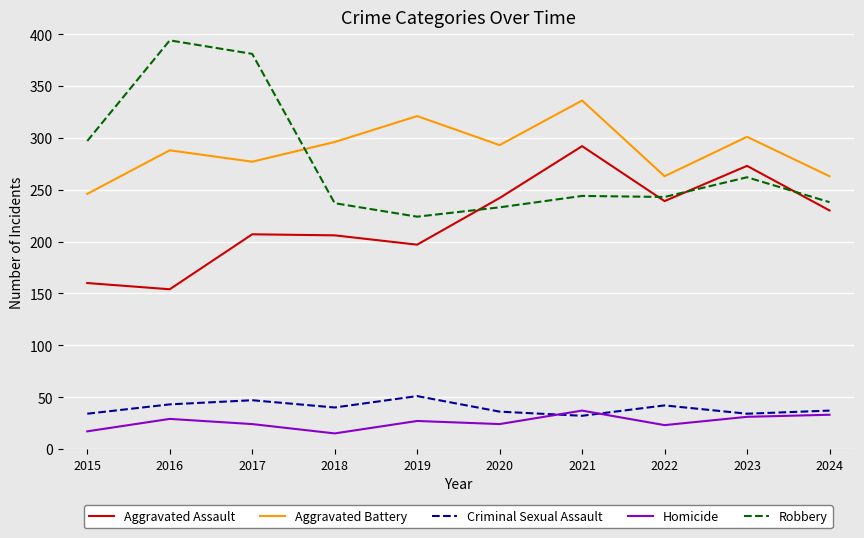

In Aggravated Battery, how many points are lower than both neighbors (excluding endpoints)?

3